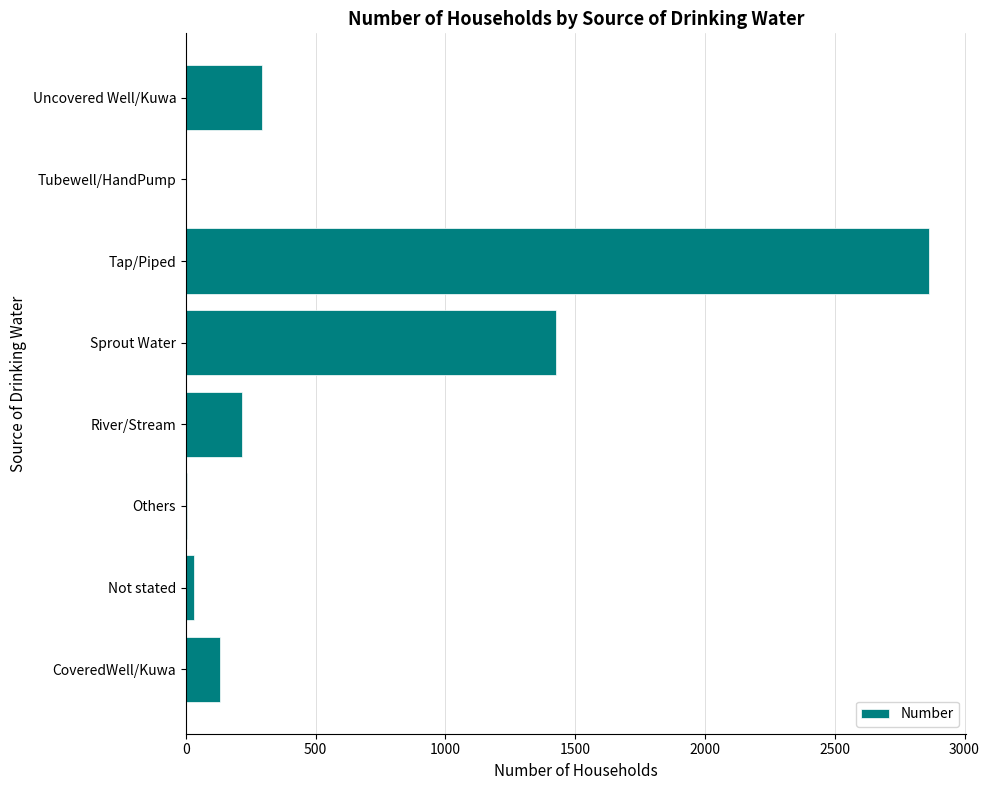

Is it true that the value at Tap/Piped is 4142?

False